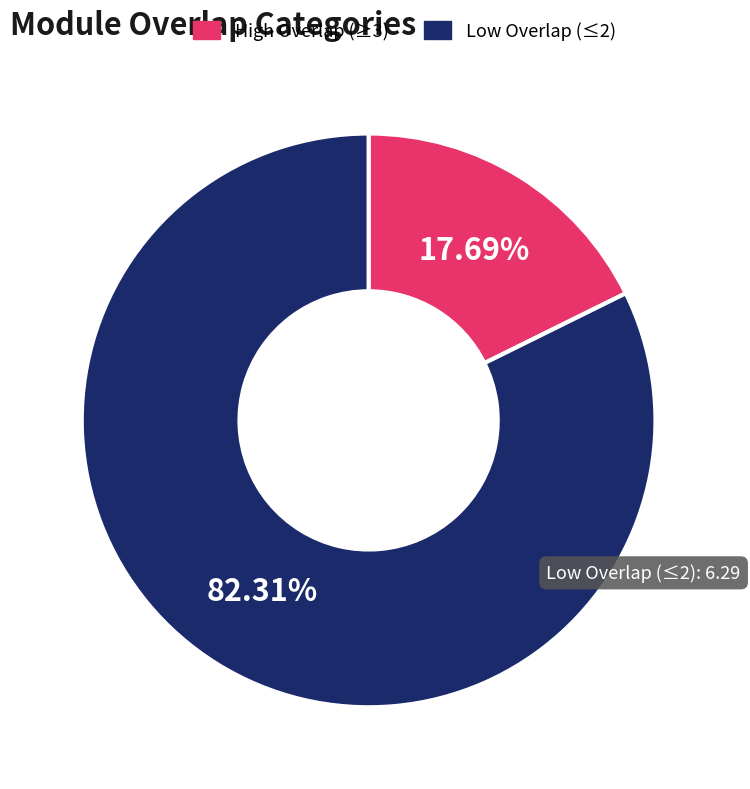

Does Low Overlap (≤2) account for over 50% of the chart?

Yes